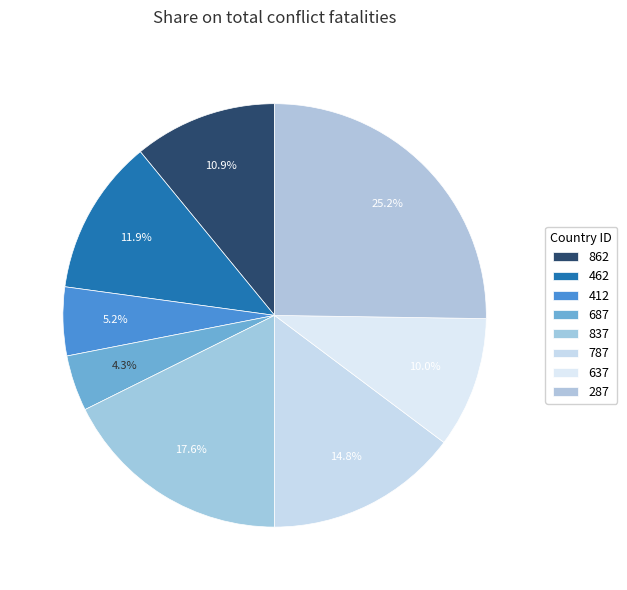

To the nearest percent, what is the average slice percentage?

12%